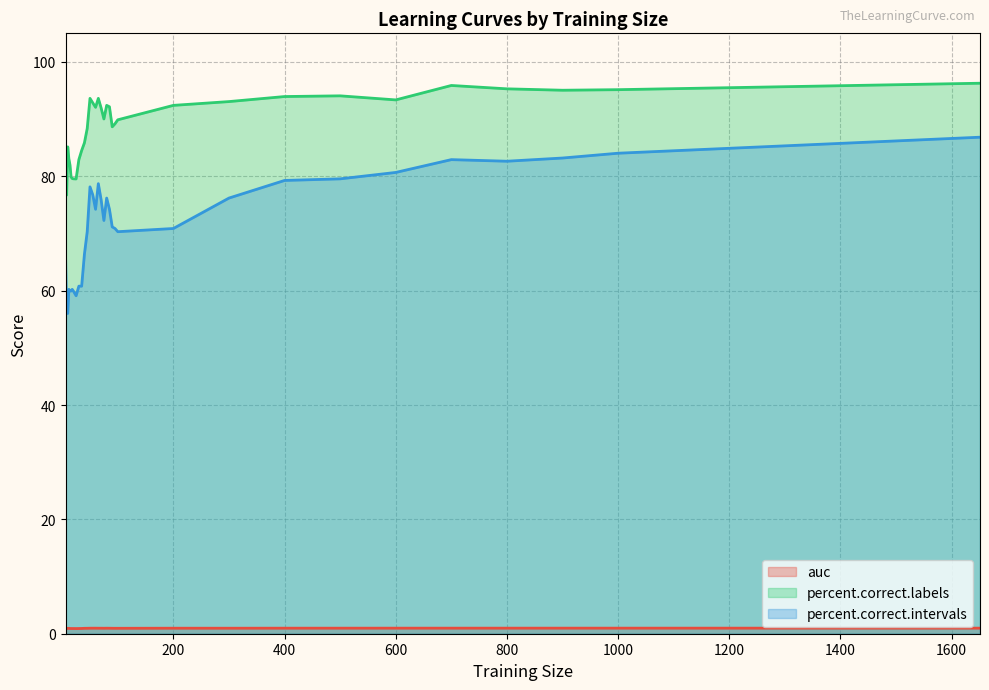

What is the highest value of the percent.correct.intervals series?

86.8